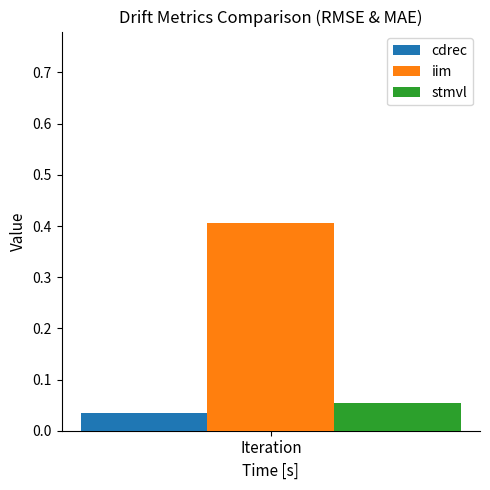

List the labels in order of iim value, smallest first.

Iteration